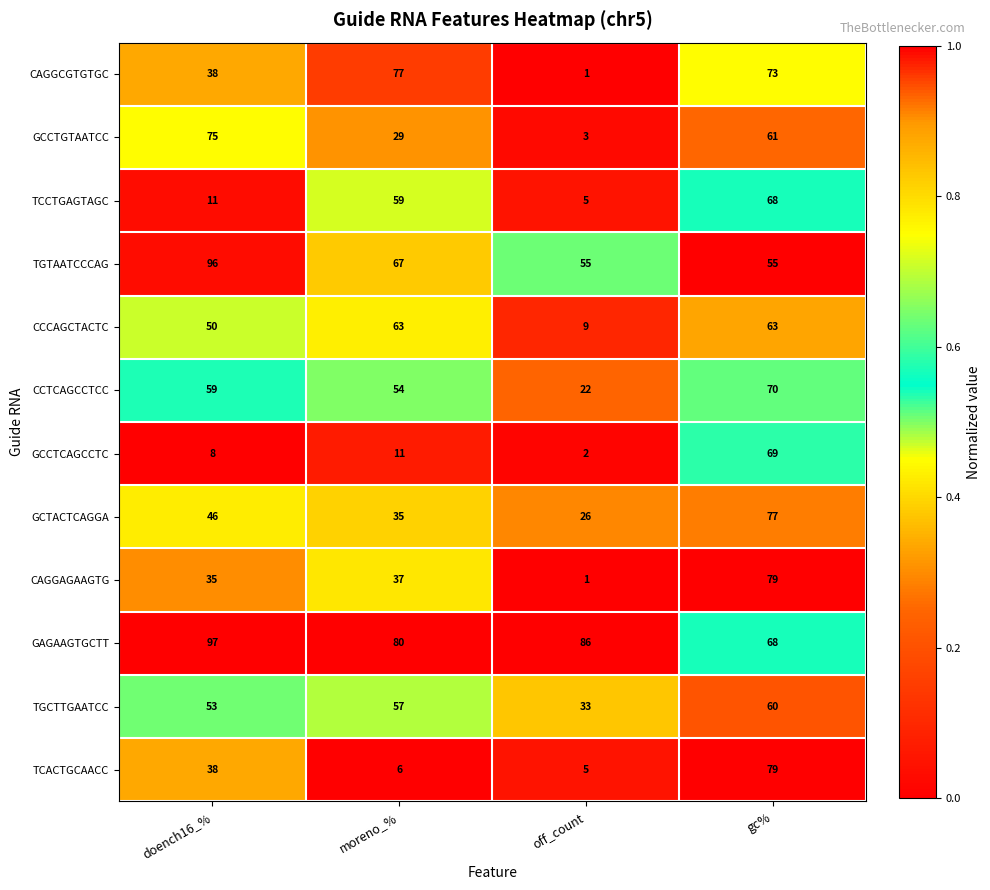

Count the number of categories in the chart.

4